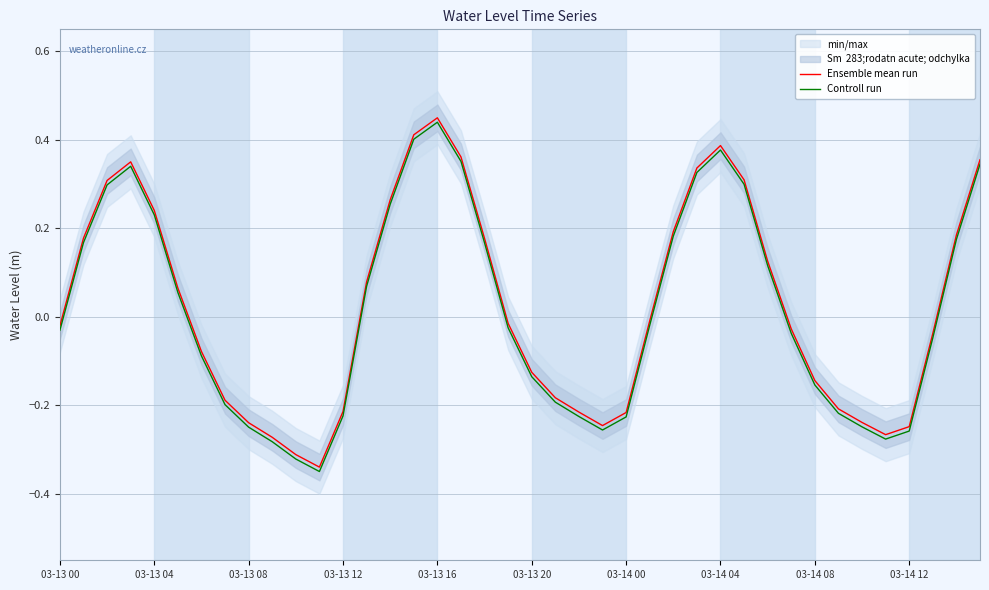

The value of Controll run at 30 is 0.0. True or false?

False